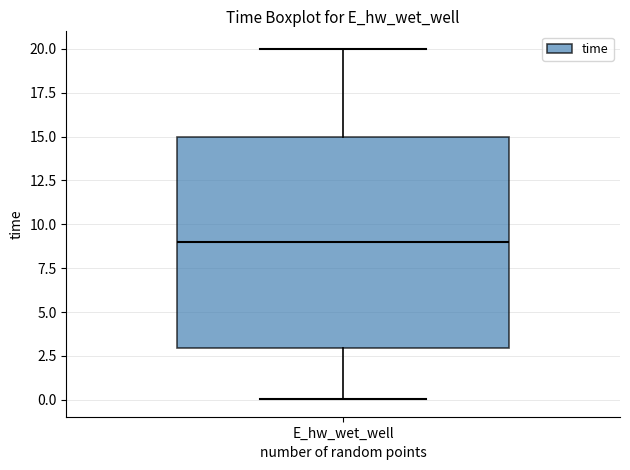

Where does the lower whisker of the box for E_hw_wet_well end on the y-axis? The values are not printed on the chart, so give them approximately, as read against the axis.

0